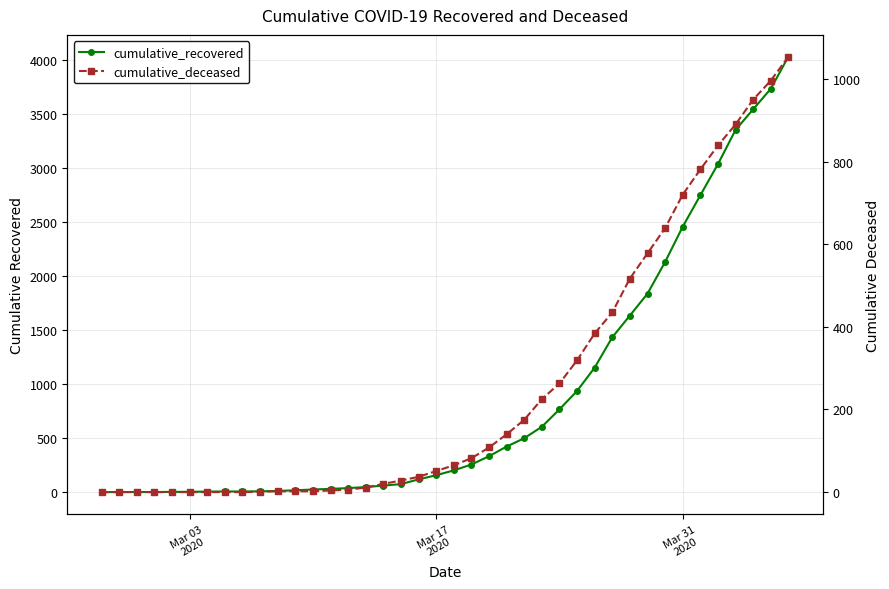

Is this an area chart (filled region under the line)?

No